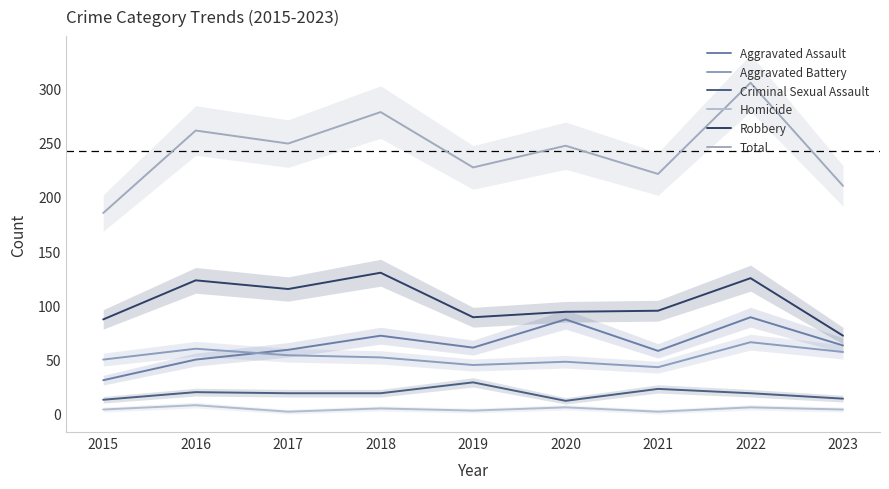

What is the maximum value shown in the chart?

305